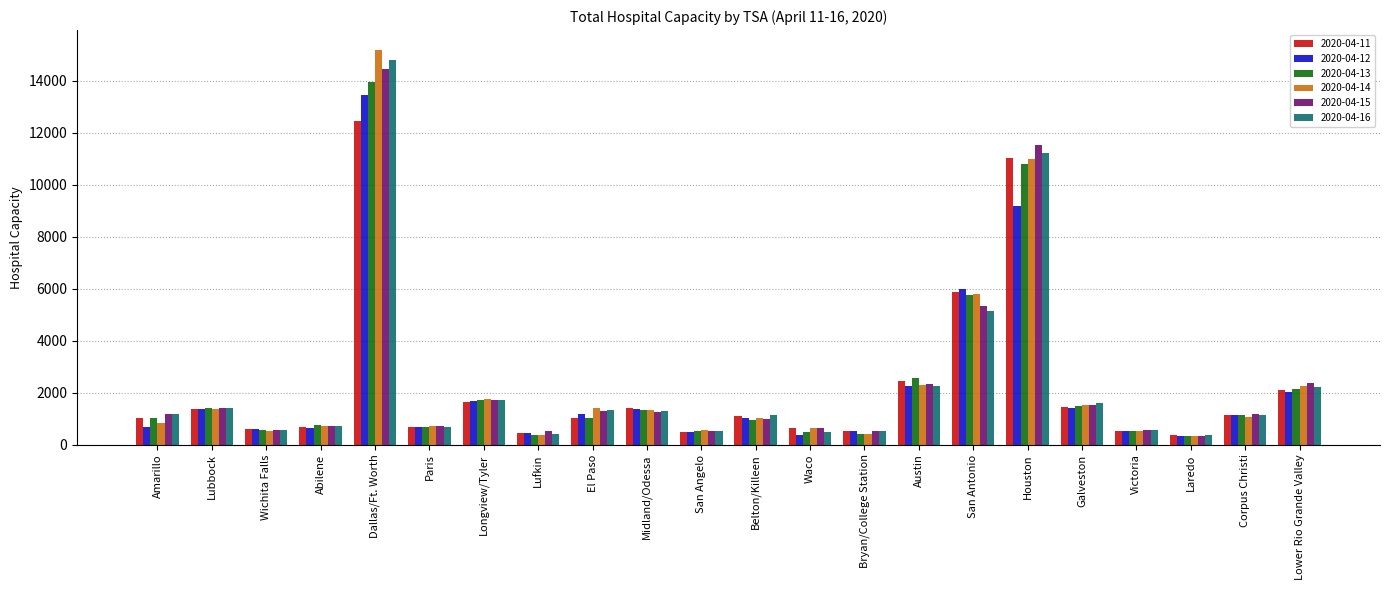

What is the minimum value shown in the chart?

327